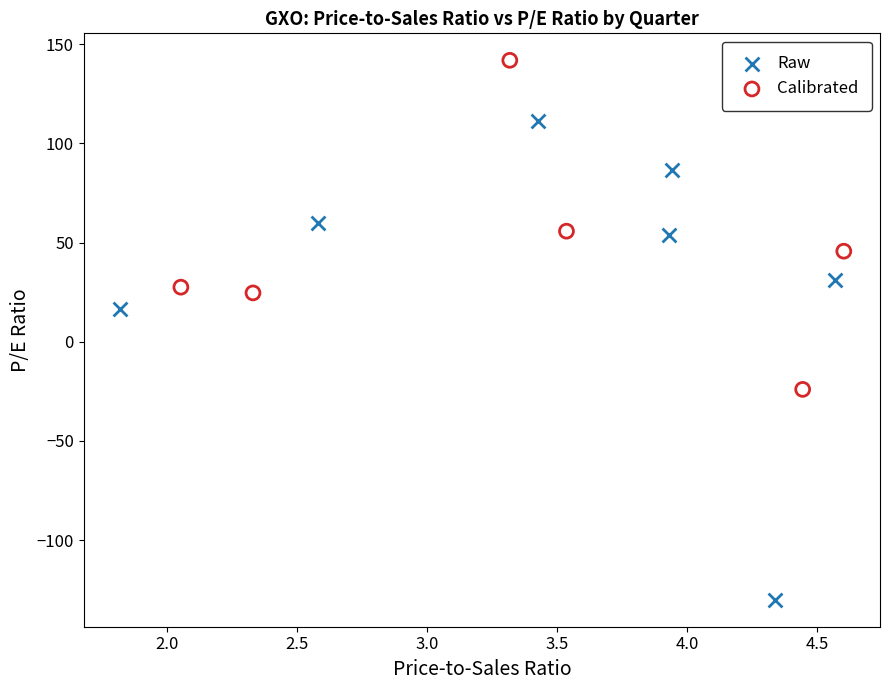

Which series has the largest Y range (max minus min)?

Raw